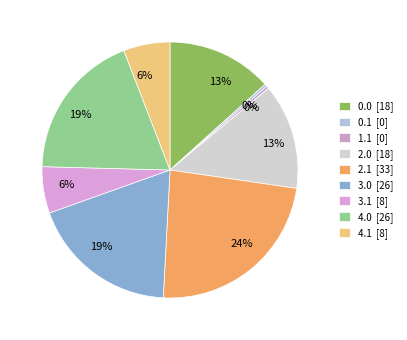

Is there any slice that represents more than half of the pie?

No